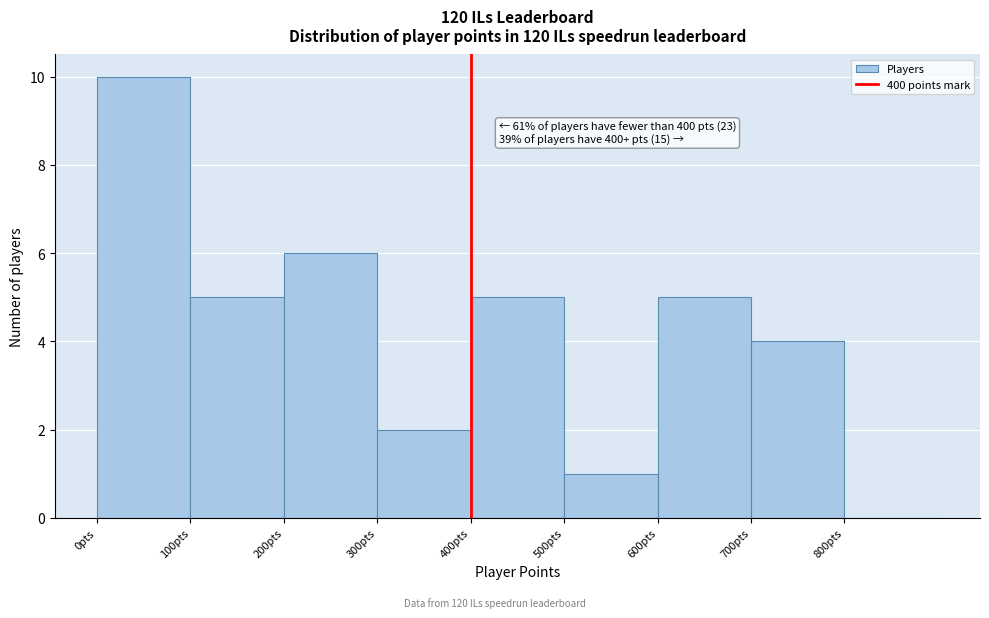

Which range on the x-axis has the tallest bar?

0 to 100